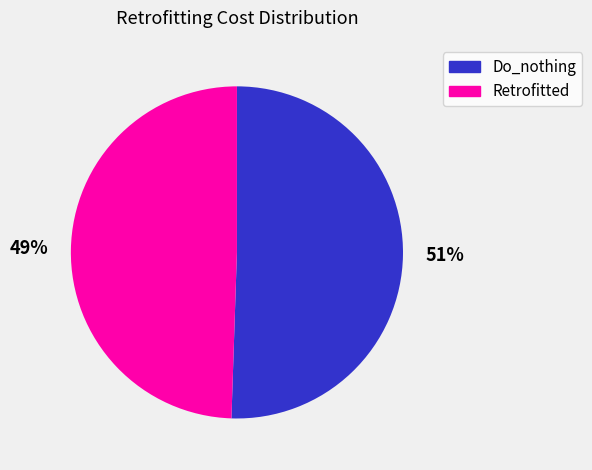

Is there a majority slice in this chart?

Yes